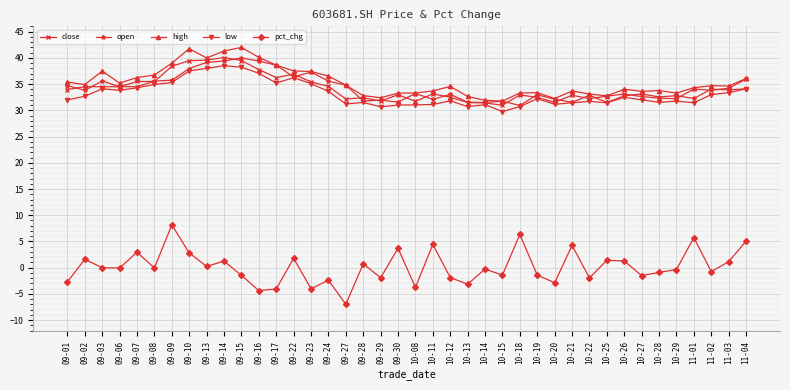

Which series changed the most between 09-08 and 10-27?

high